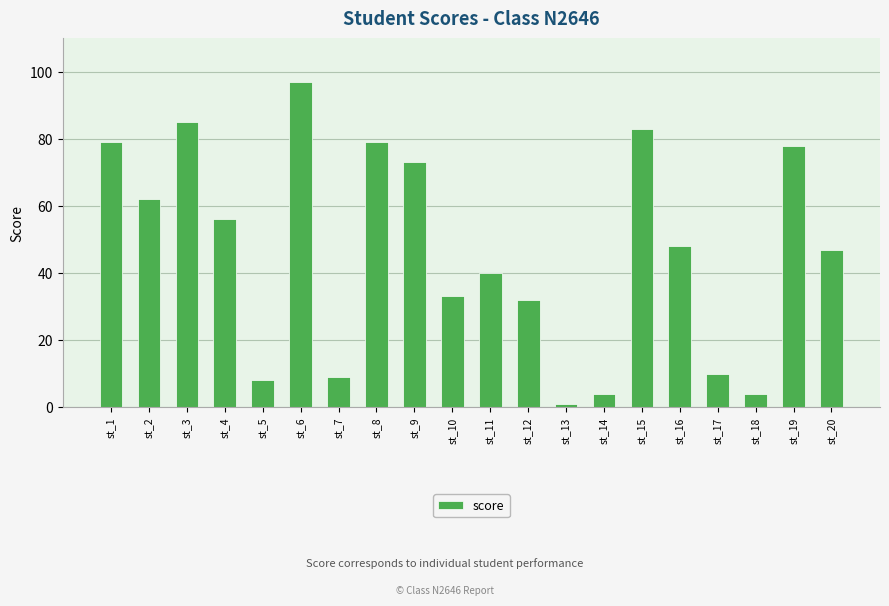

Does the chart contain stacked bars?

No